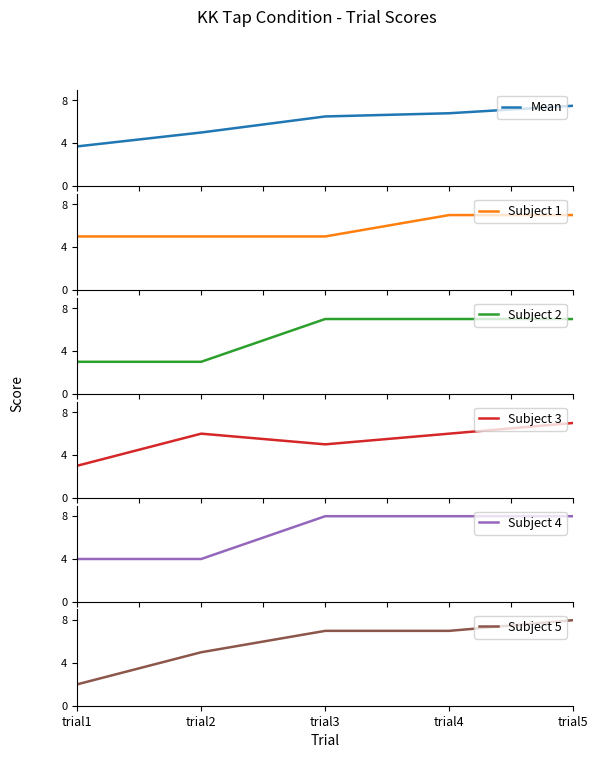

Reading left to right, transcribe all the data shown in this chart.

Mean: 3.7	5.0	6.5	6.8	7.5
Subject 1: 5.0	5.0	5.0	7.0	7.0
Subject 2: 3.0	3.0	7.0	7.0	7.0
Subject 3: 3.0	6.0	5.0	6.0	7.0
Subject 4: 4.0	4.0	8.0	8.0	8.0
Subject 5: 2.0	5.0	7.0	7.0	8.0